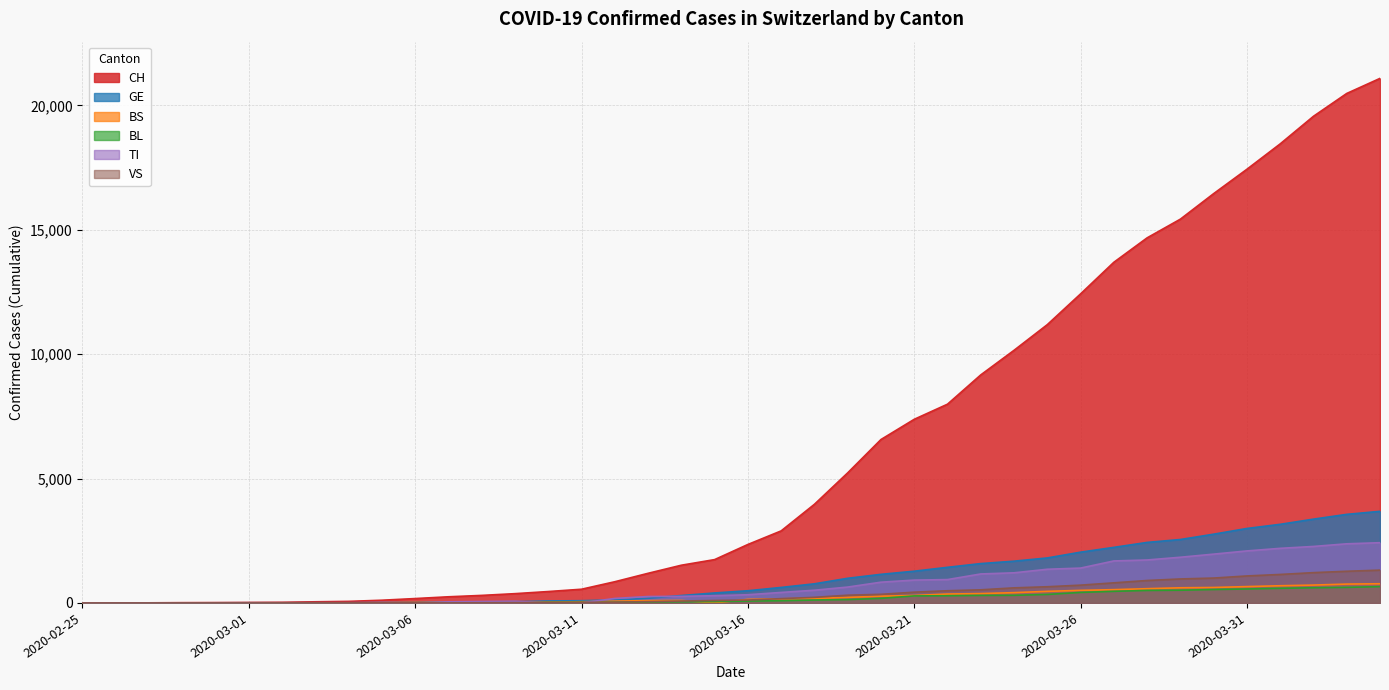

At which label is BS closest to 385?

2020-03-23